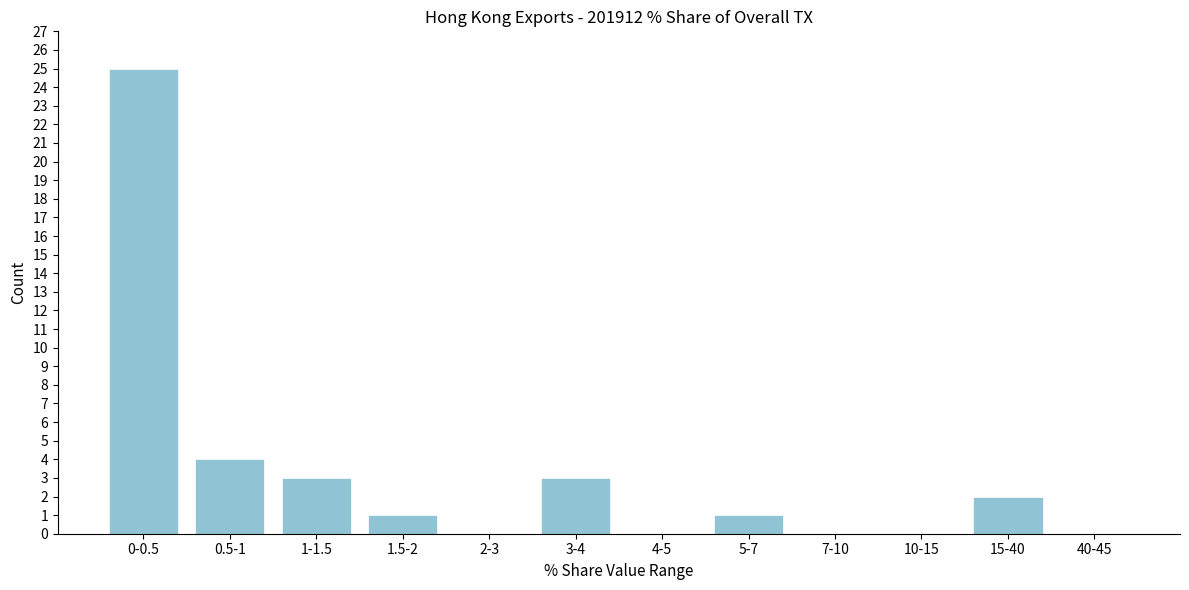

Reading left to right, list all the values displayed in this chart.

0-0.5=25	0.5-1=4	1-1.5=3	1.5-2=1	2-3=0	3-4=3	4-5=0	5-7=1	7-10=0	10-15=0	15-40=2	40-45=0